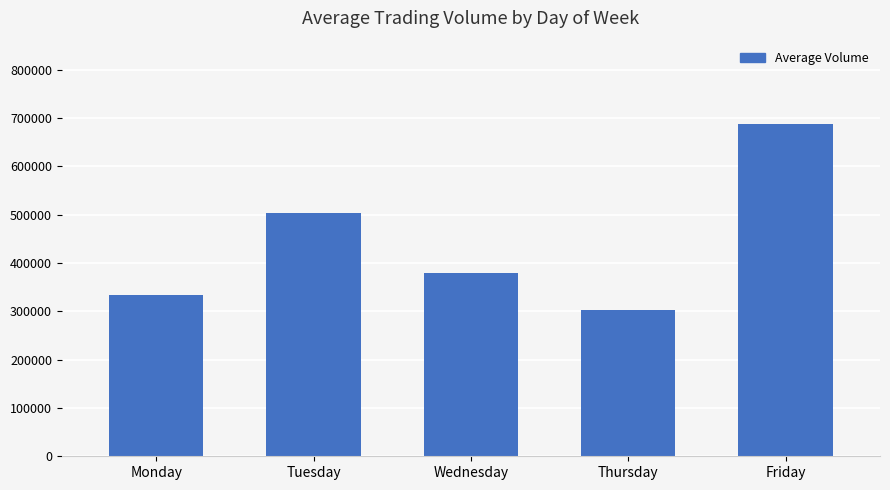

What is the difference between the values at Monday and Wednesday?

45449